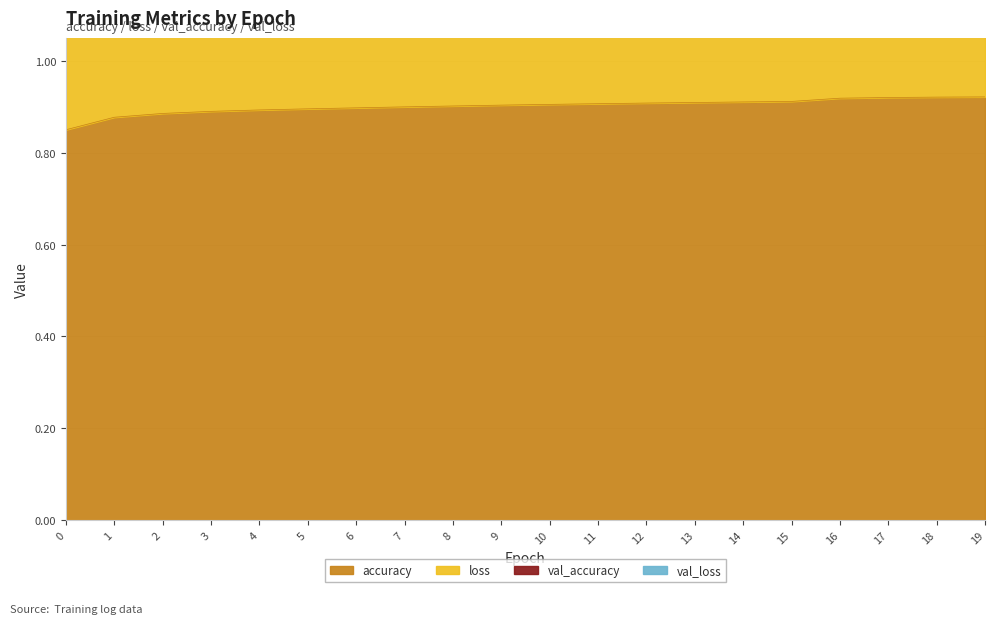

What is the value of the loss point at the 3rd from the left?

1.1